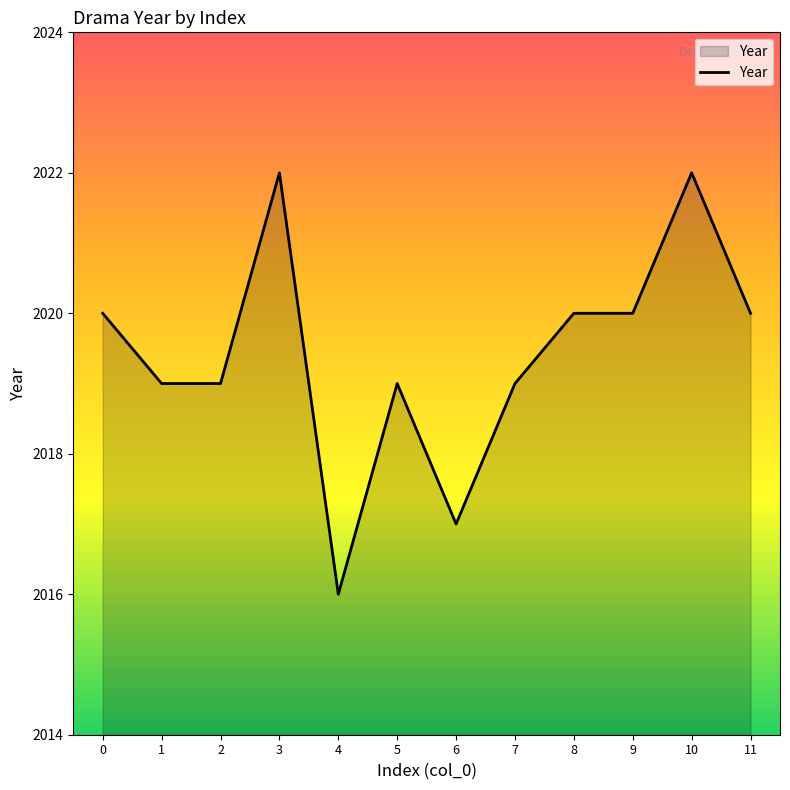

What is the minimum value shown in the chart?

2016